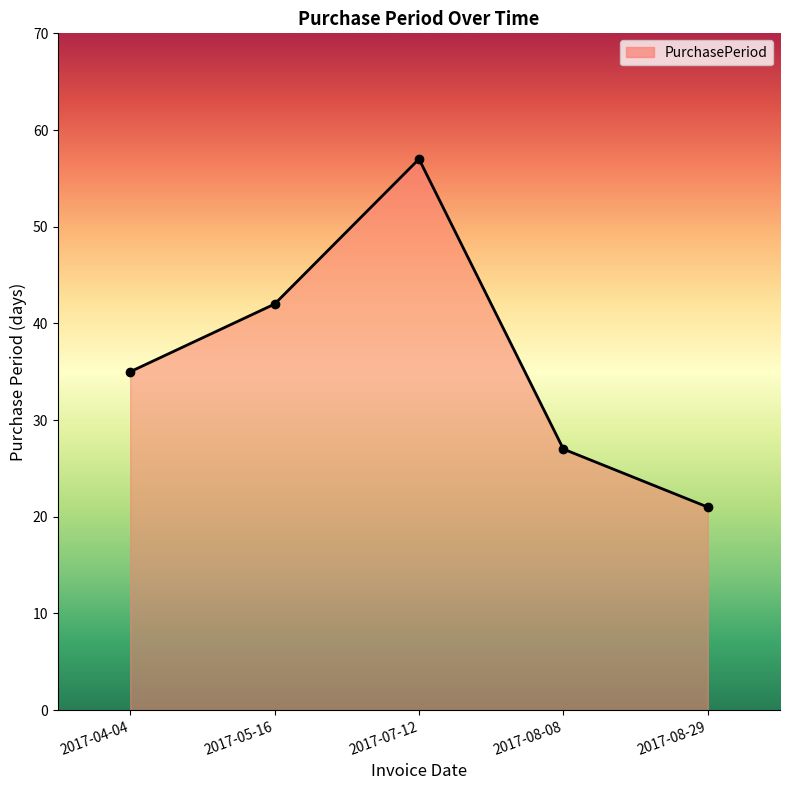

Reading left to right, transcribe all the data shown in this chart.

35	42	57	27	21